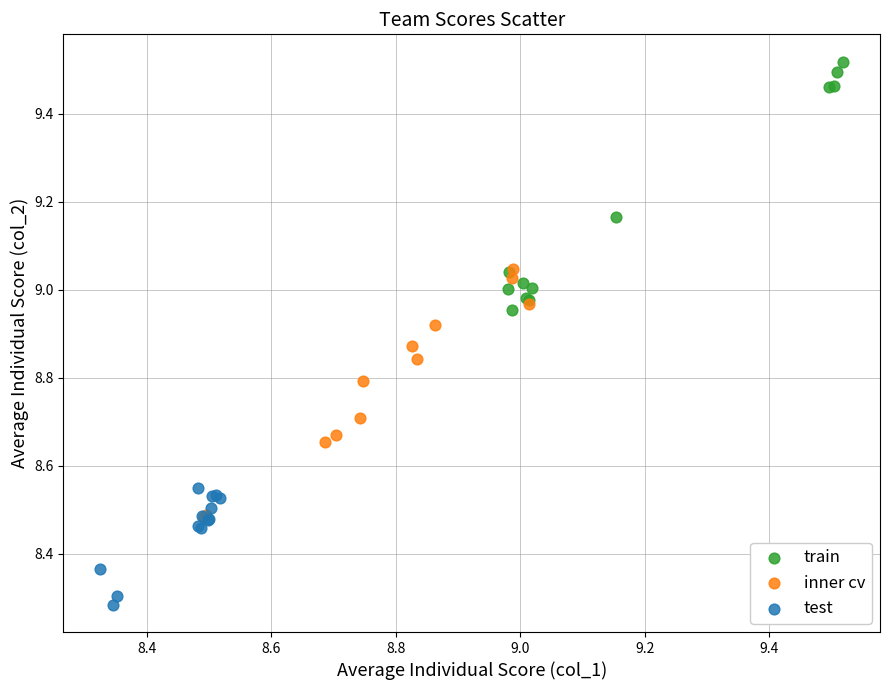

Which series contains the highest Y value?

train